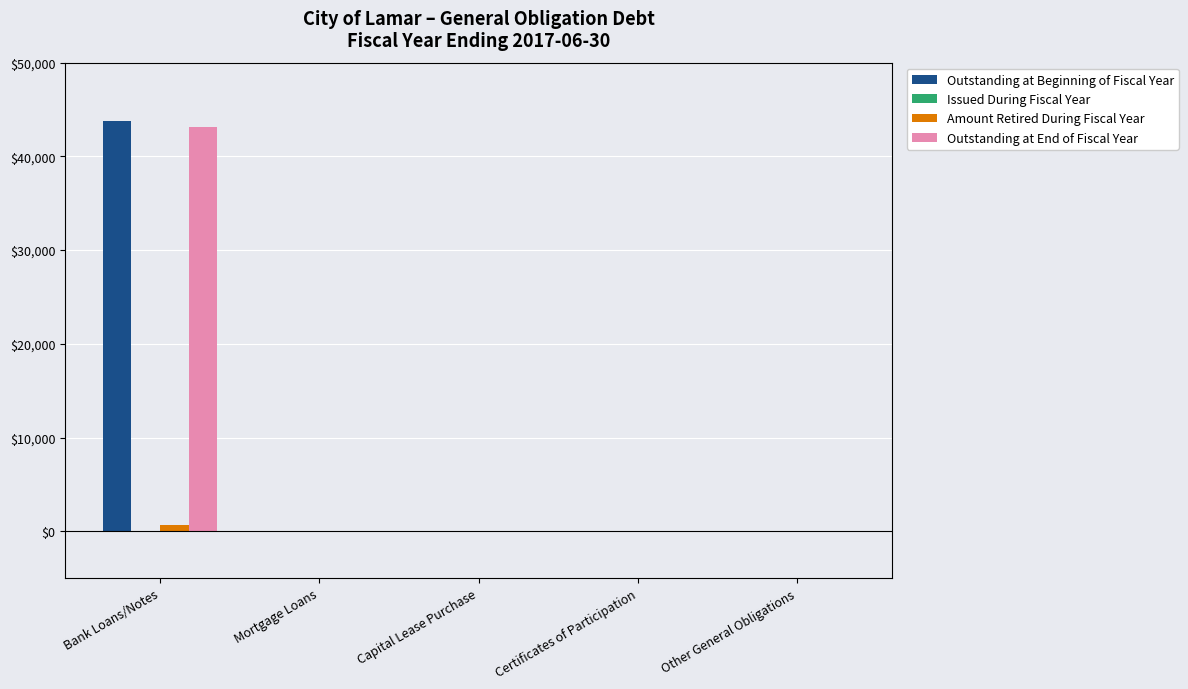

At which category is the sum across all series the highest?

Bank Loans/Notes